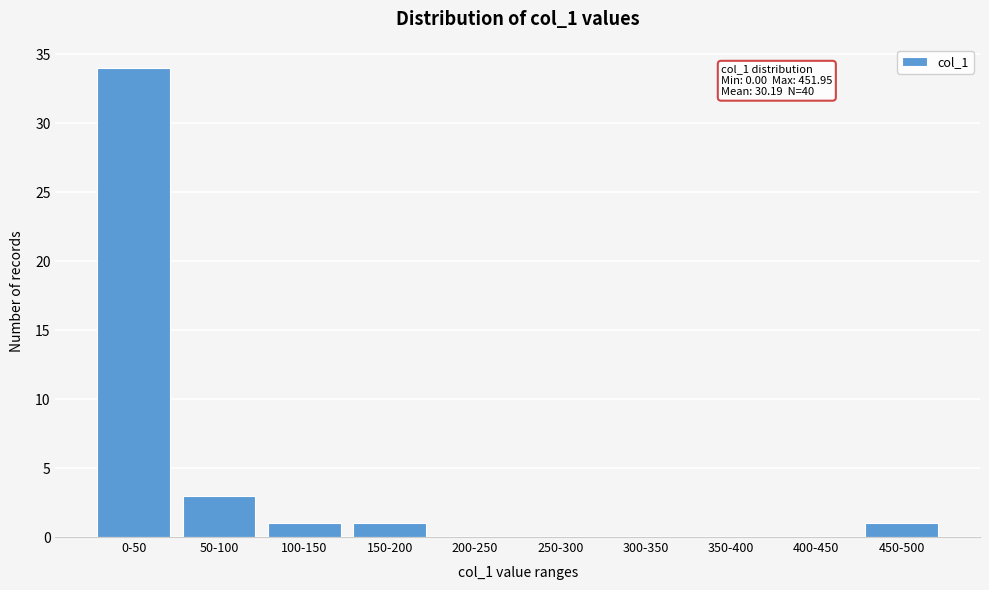

Reading left to right, list all the values displayed in this chart.

0-50=34	50-100=3	100-150=1	150-200=1	200-250=0	250-300=0	300-350=0	350-400=0	400-450=0	450-500=1